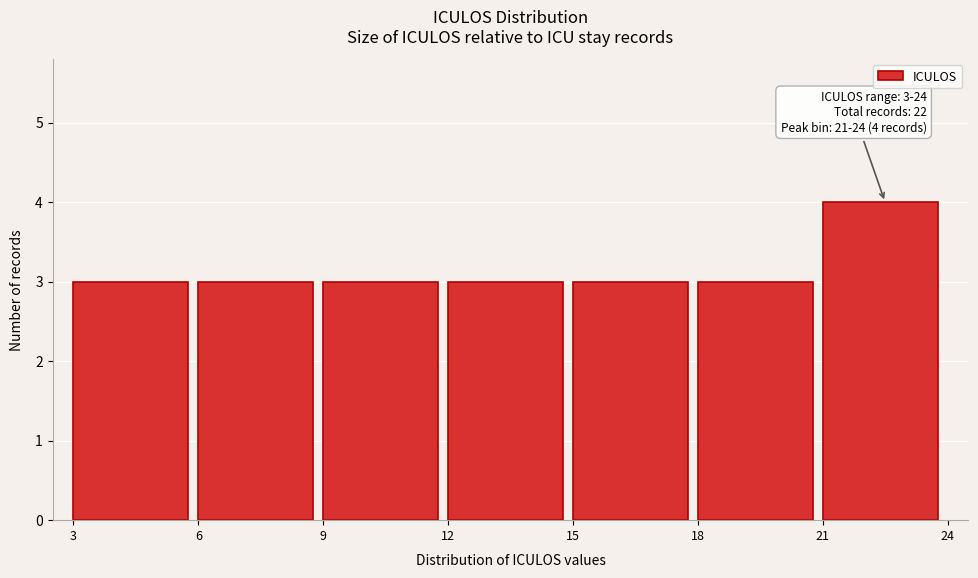

Over which range of the x-axis is the bar tallest?

21 to 24